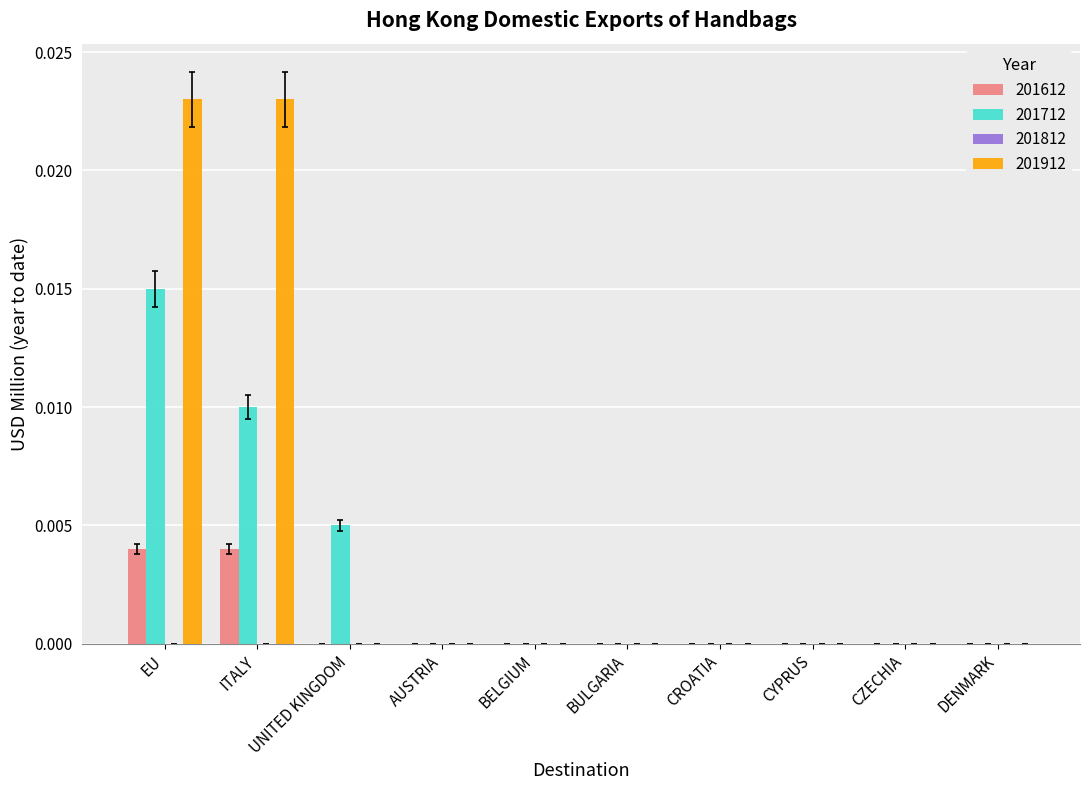

Which series has the largest total across all categories?

201912